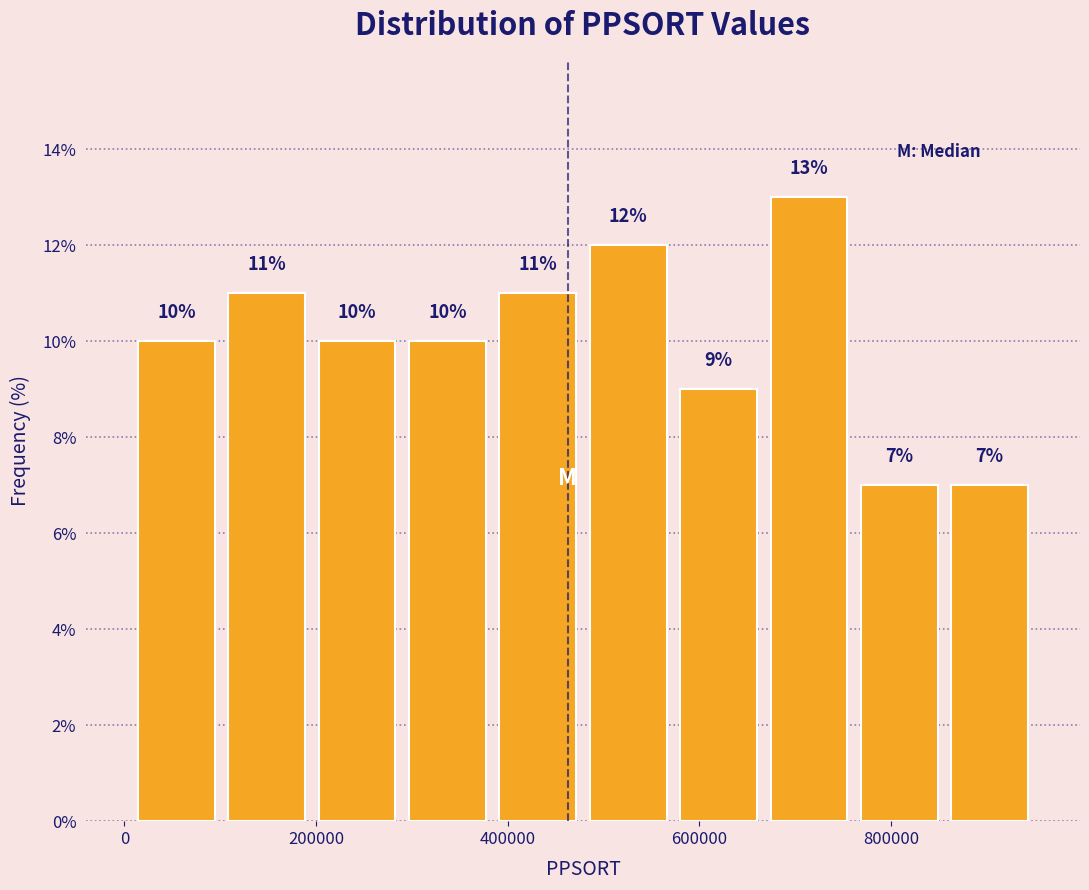

Reading left to right, list every bar in this chart as the range it spans on the x-axis followed by its height. The bar edges are not printed on the chart, so give them approximately, as read against the axis.

0 to 100000: 10
100000 to 200000: 11
200000 to 280000: 10
280000 to 380000: 10
380000 to 480000: 11
480000 to 580000: 12
580000 to 660000: 9
660000 to 760000: 13
760000 to 860000: 7
860000 to 960000: 7